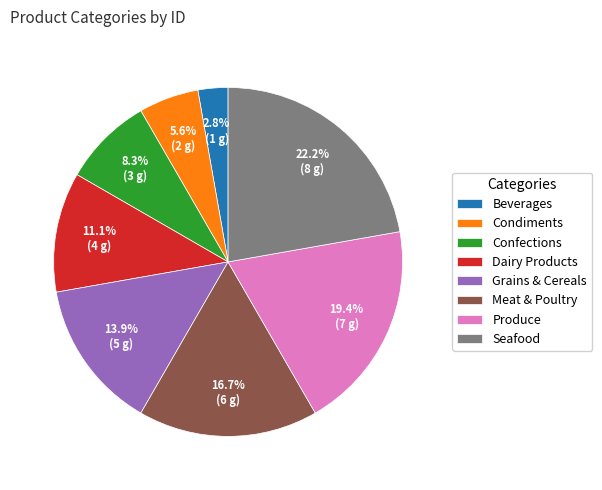

What is the largest slice in the pie chart?

Seafood